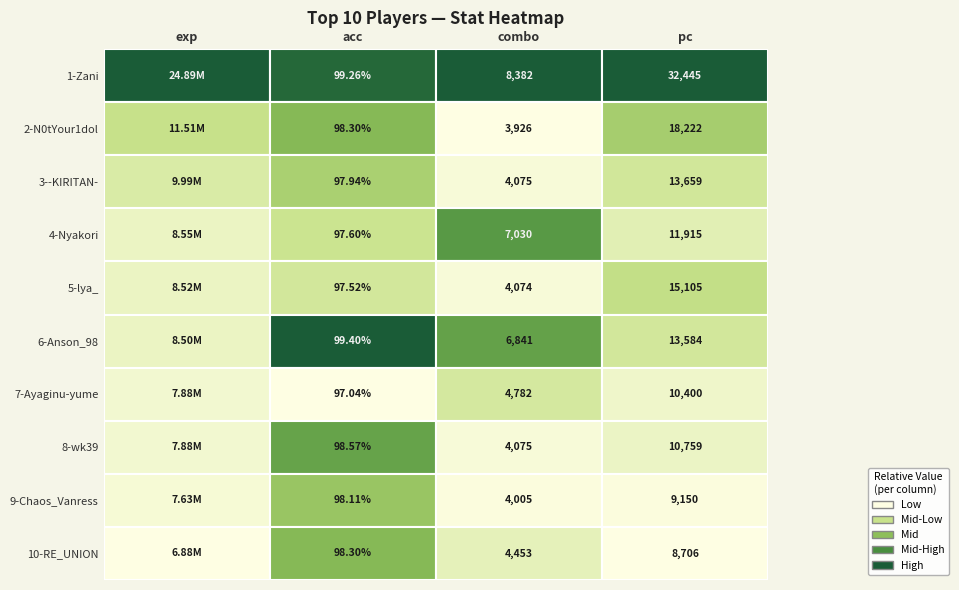

What is the greatest value displayed?

24892452.0